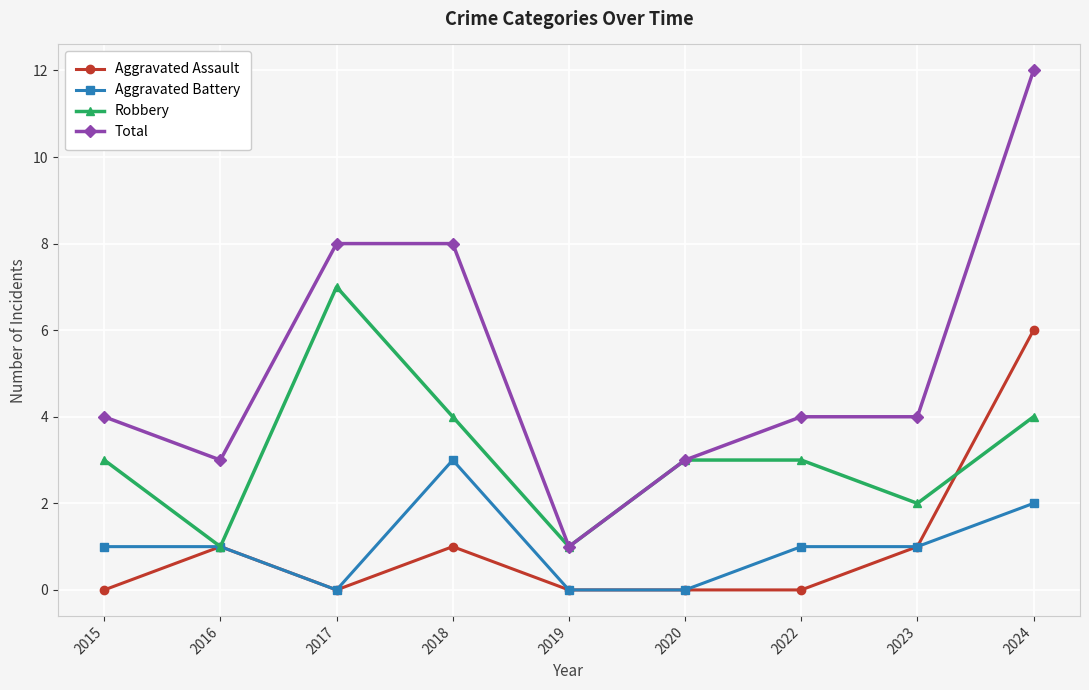

Which series has the largest total across all categories?

Total